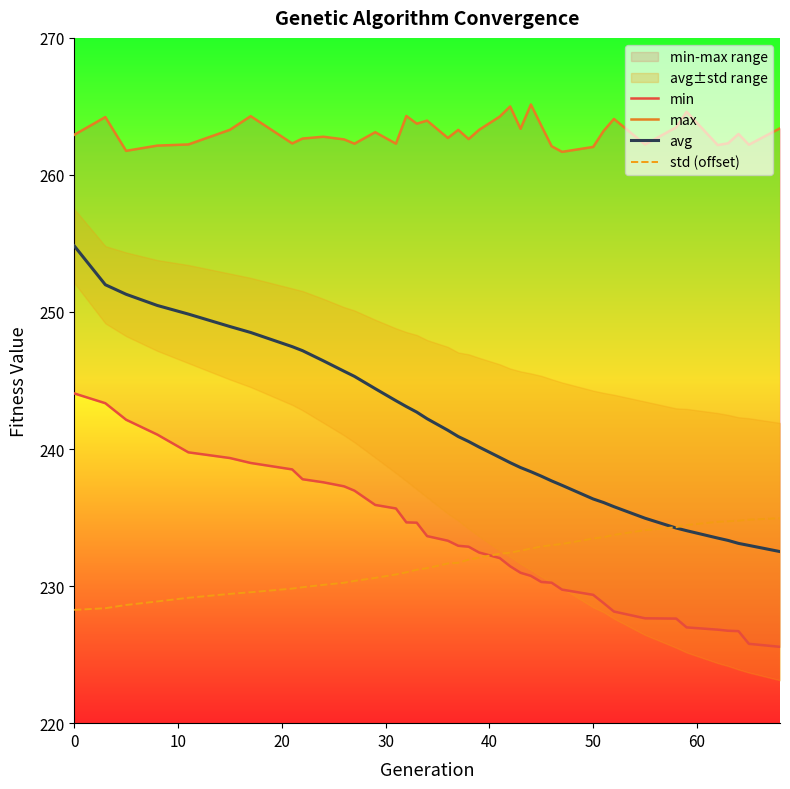

Which series has the widest spread of values?

avg